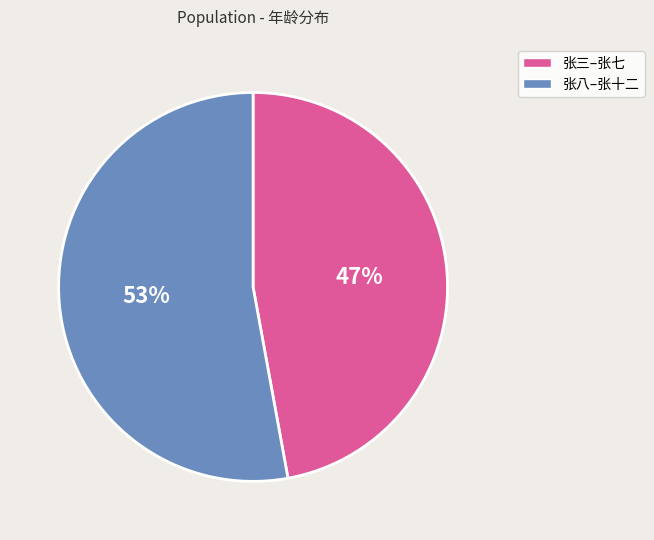

To the nearest percent, what is the difference between the largest and smallest slice percentages?

6%